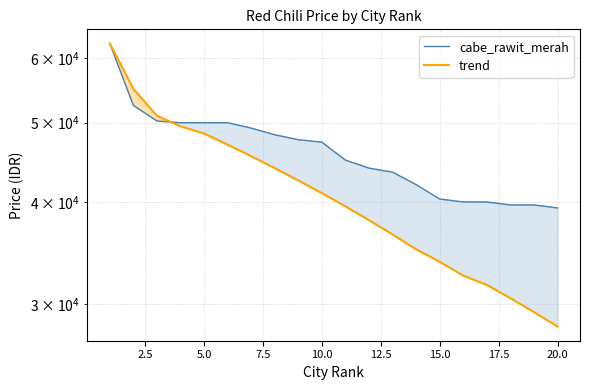

How many lines are shown in the chart?

2